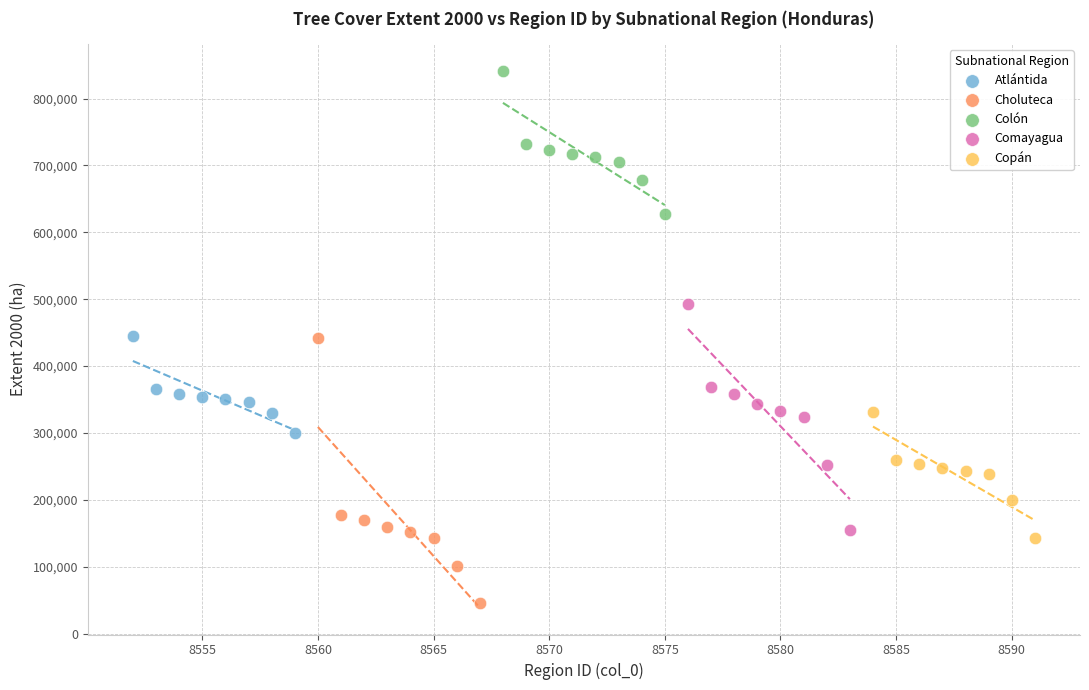

Which series contains the highest Y value?

Colón